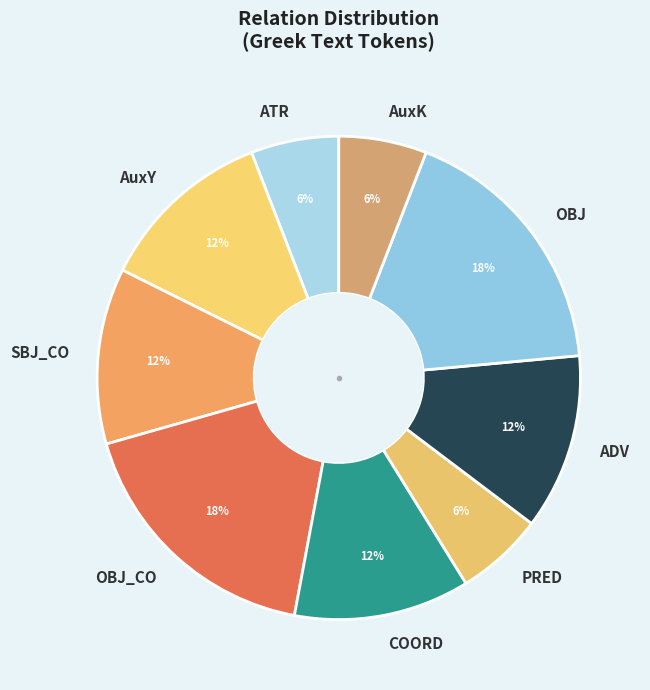

Is it true that PRED is 6% of the pie?

True